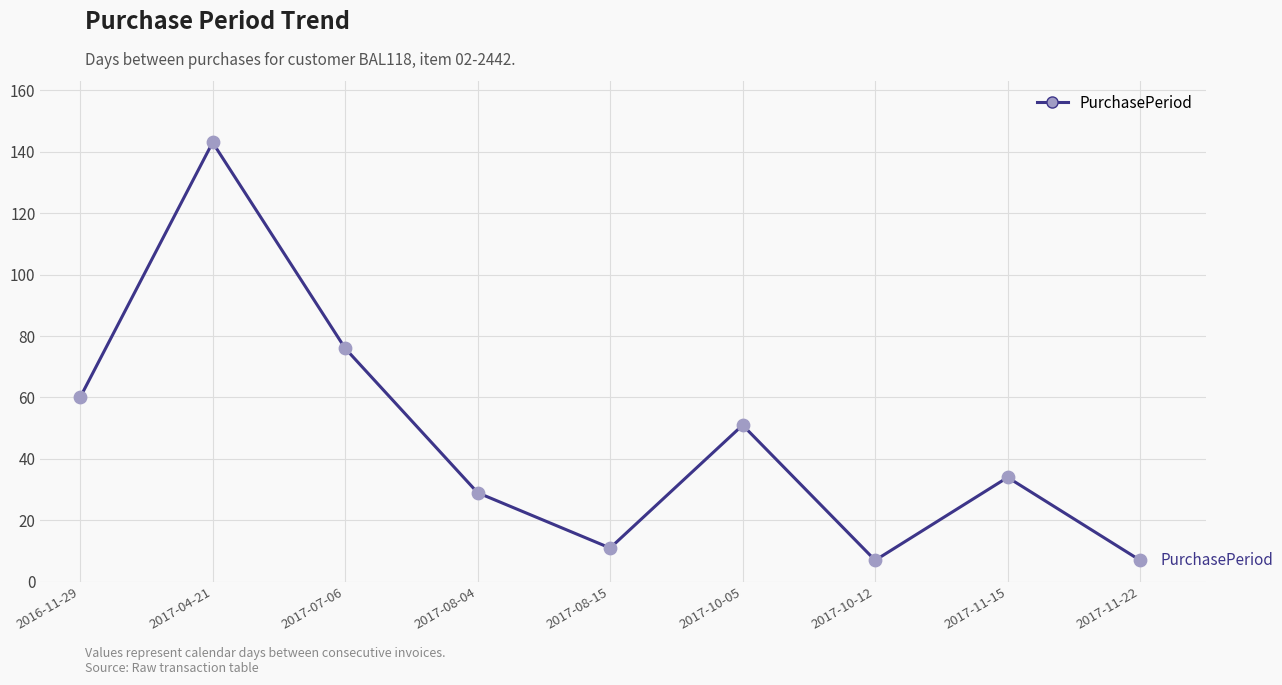

Approximately how many times larger is the value at 2017-04-21 compared to 2017-08-15?

13.0